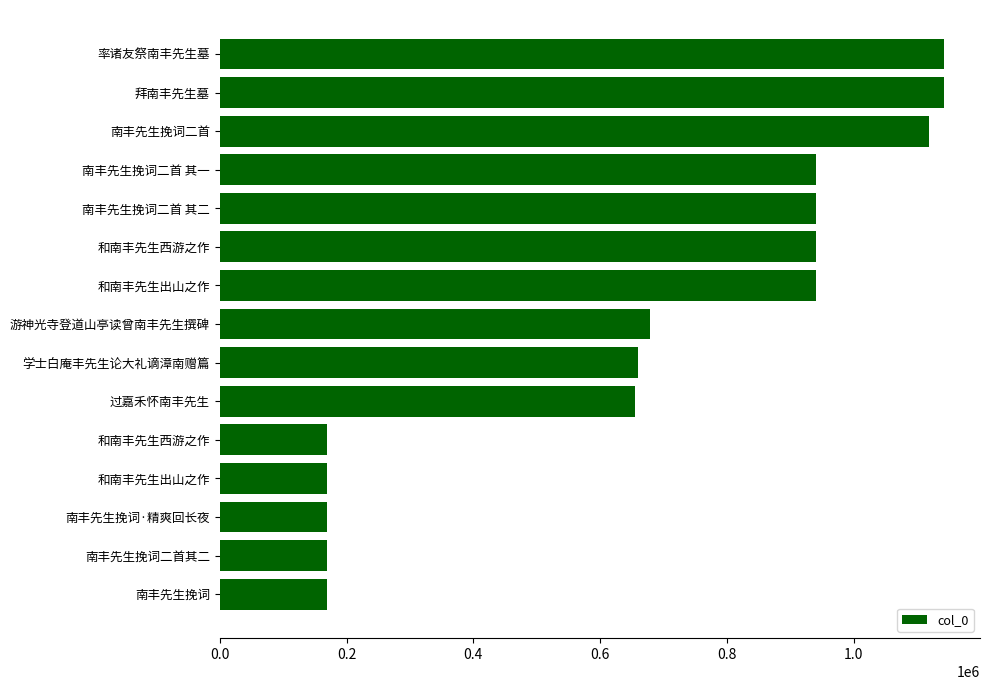

What is the sum of all values?

9999818